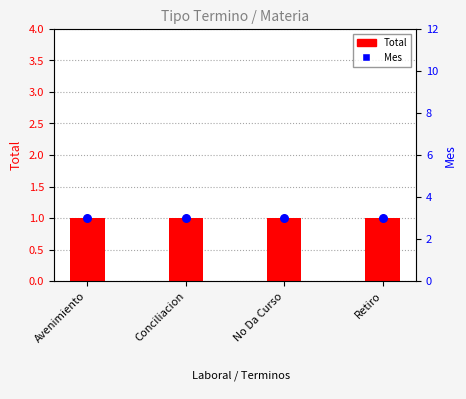

Which series has the widest spread of Y values?

Total